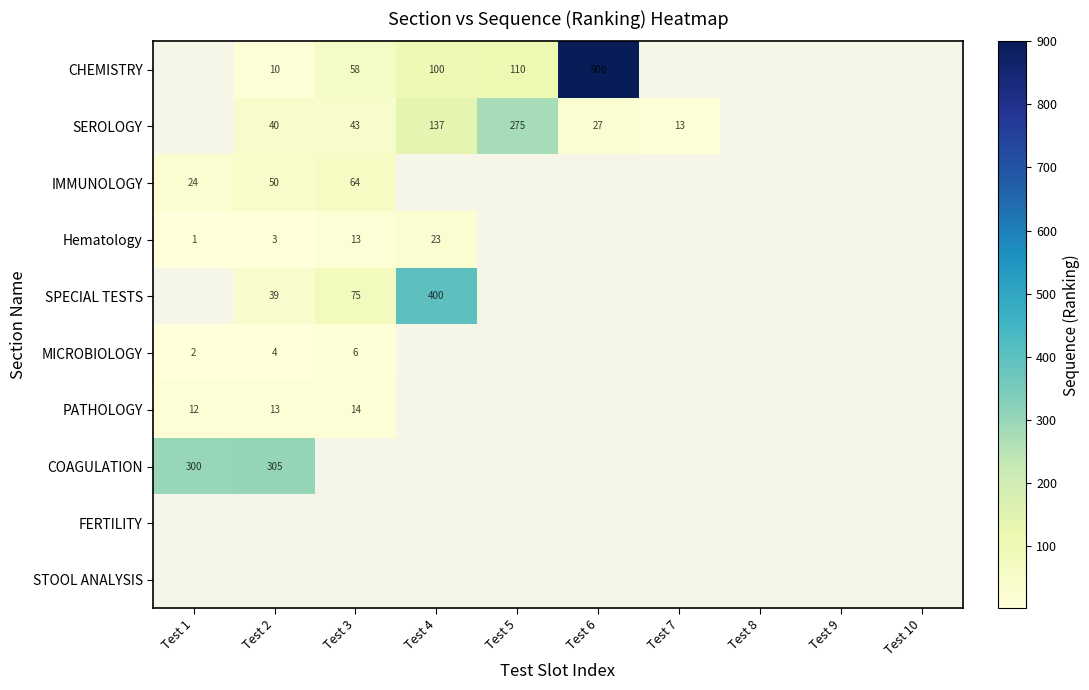

The value of PATHOLOGY at Test 3 is 14. True or false?

True